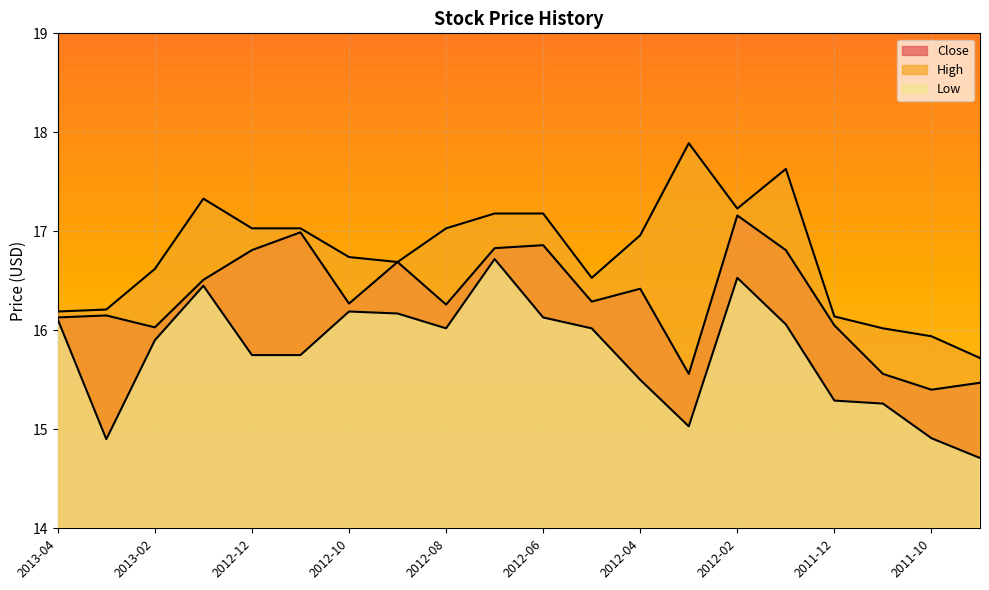

Is it true that High equals 30.3 at 2012-04?

False